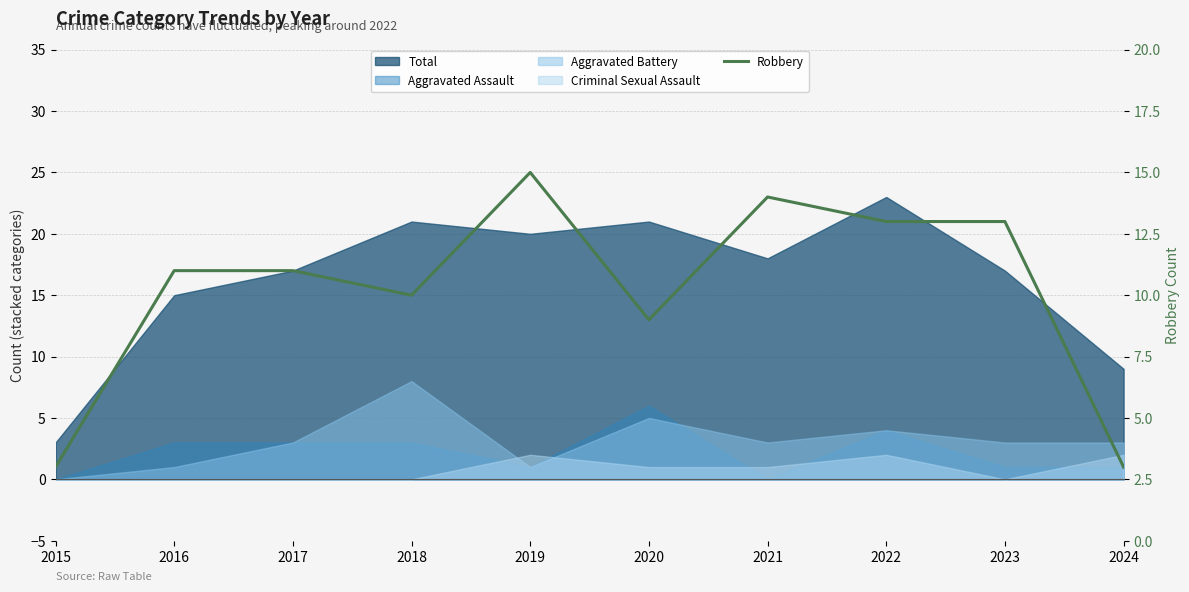

What is the value of the 3rd point from the left?

11